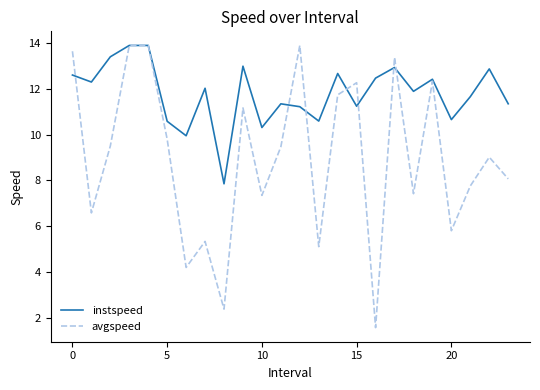

Count the number of categories in the chart.

24